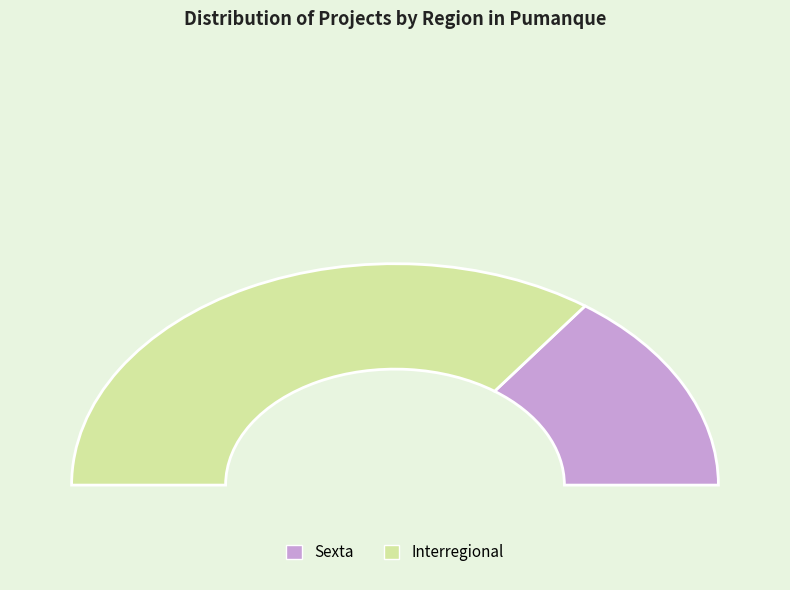

Is it true that Sexta is 40% of the pie?

False